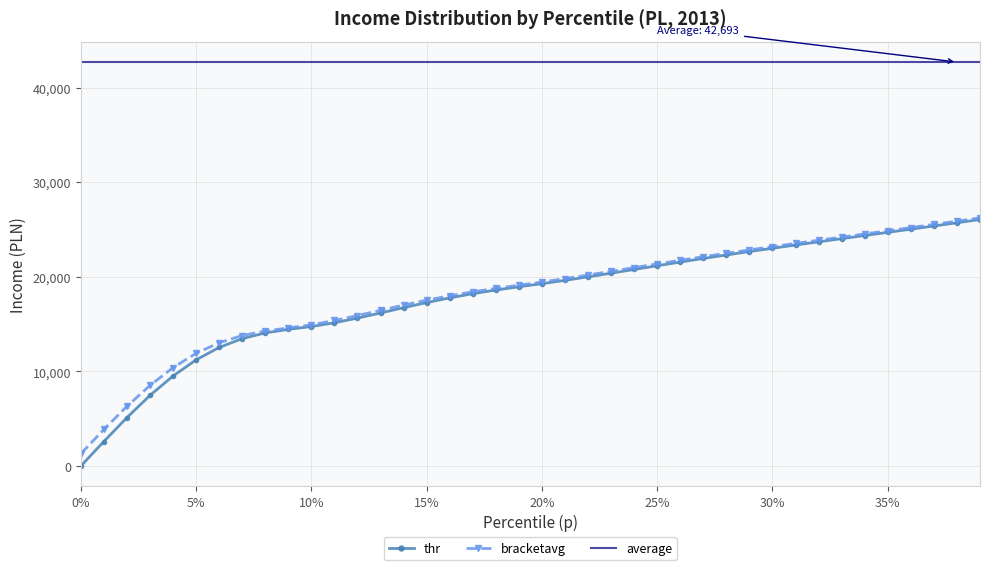

What is the minimum value for bracketavg?

1295.6